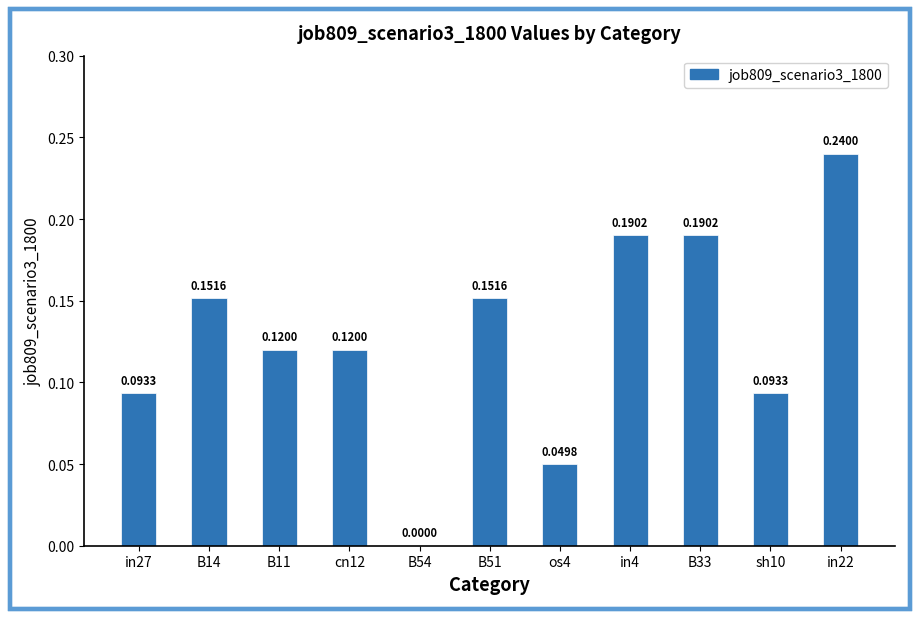

Count the number of values greater than 0.

10